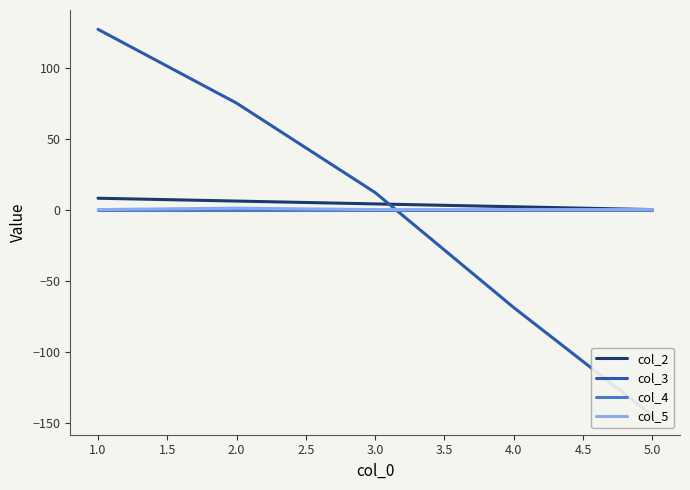

What are all the series names shown in the legend?

col_2, col_3, col_4, col_5